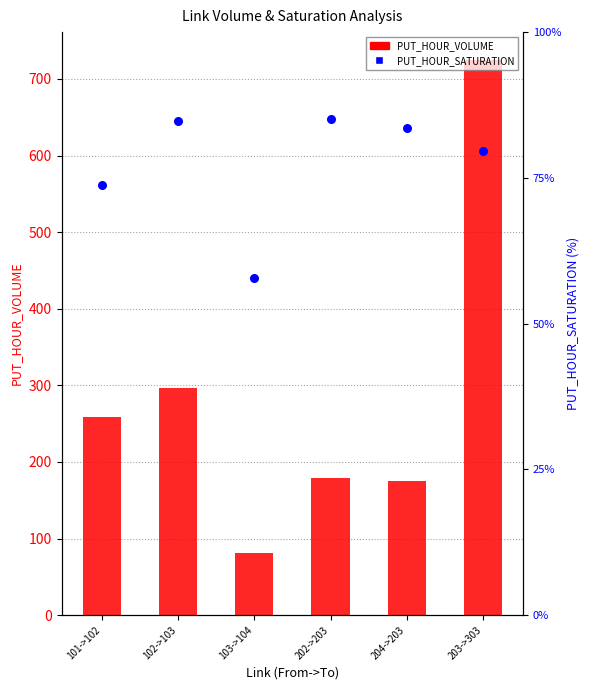

Which series reaches the minimum Y coordinate?

PUT_HOUR_SATURATION